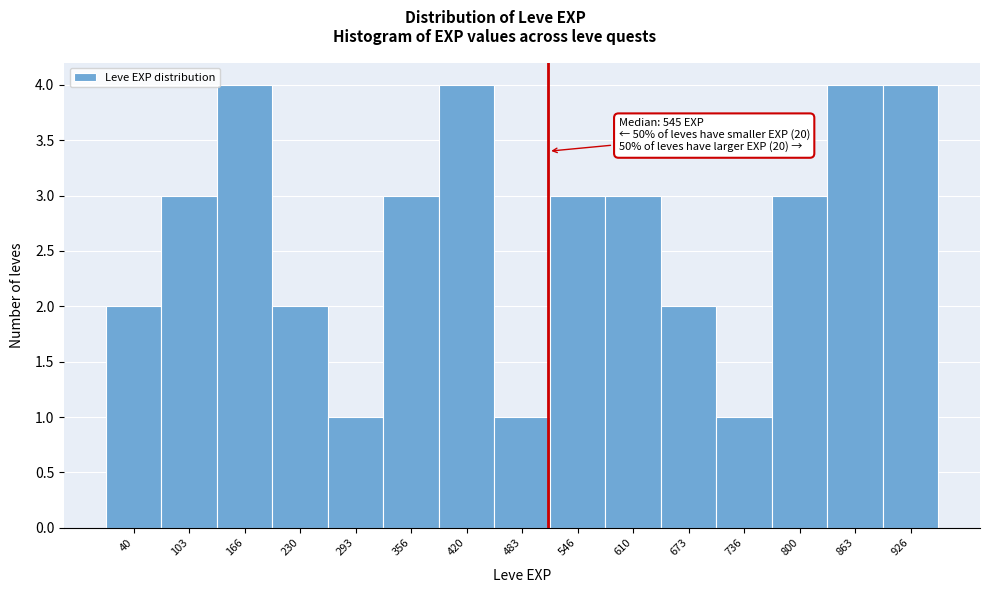

Reading left to right, list all the values displayed in this chart.

2	3	4	2	1	3	4	1	3	3	2	1	3	4	4